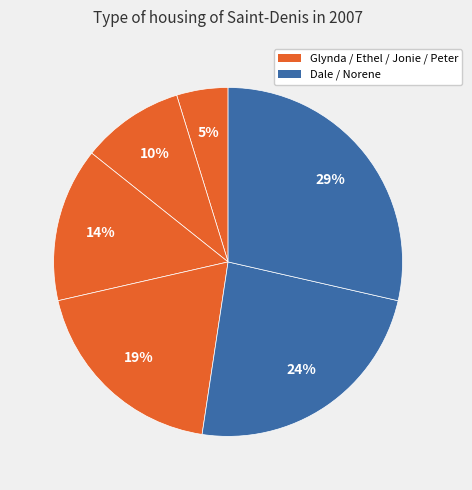

Rank the categories by value from lowest to highest.

Glynda, Ethel, Jonie, Peter, Dale, Norene